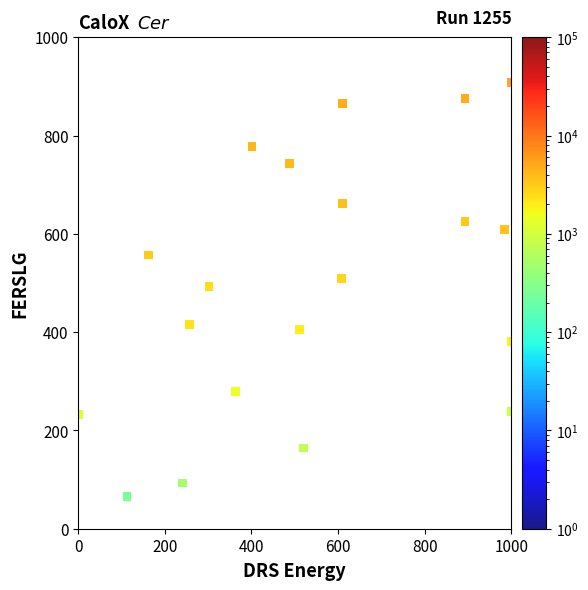

What is the range of Y values (max minus min)?

842.7